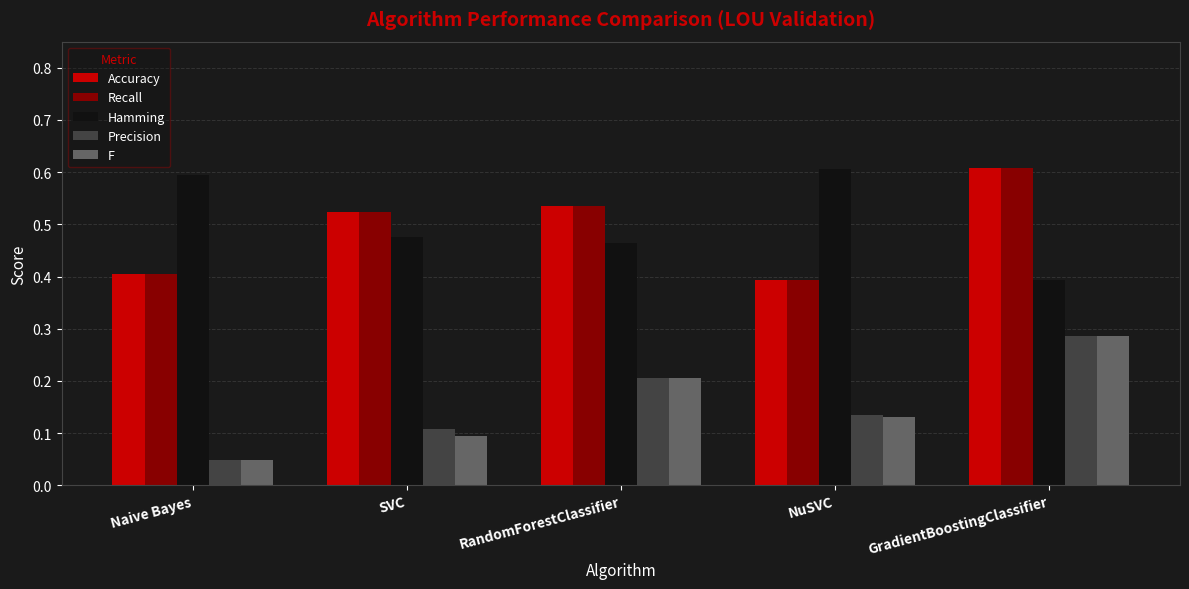

Which series changed the most between SVC and RandomForestClassifier?

F